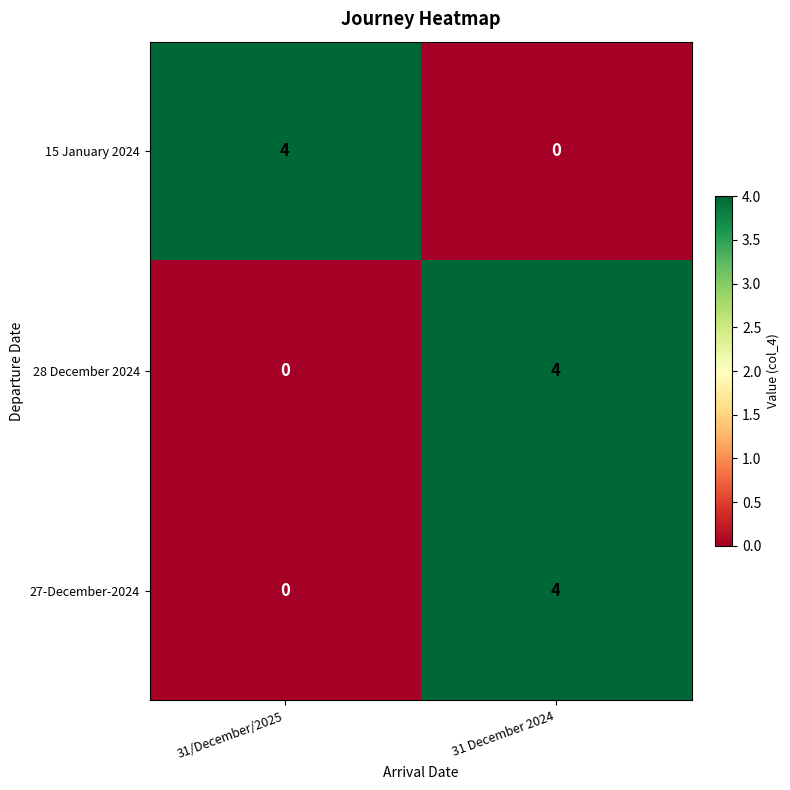

True or false: 15 January 2024 has a value of 1 at 31/December/2025.

False